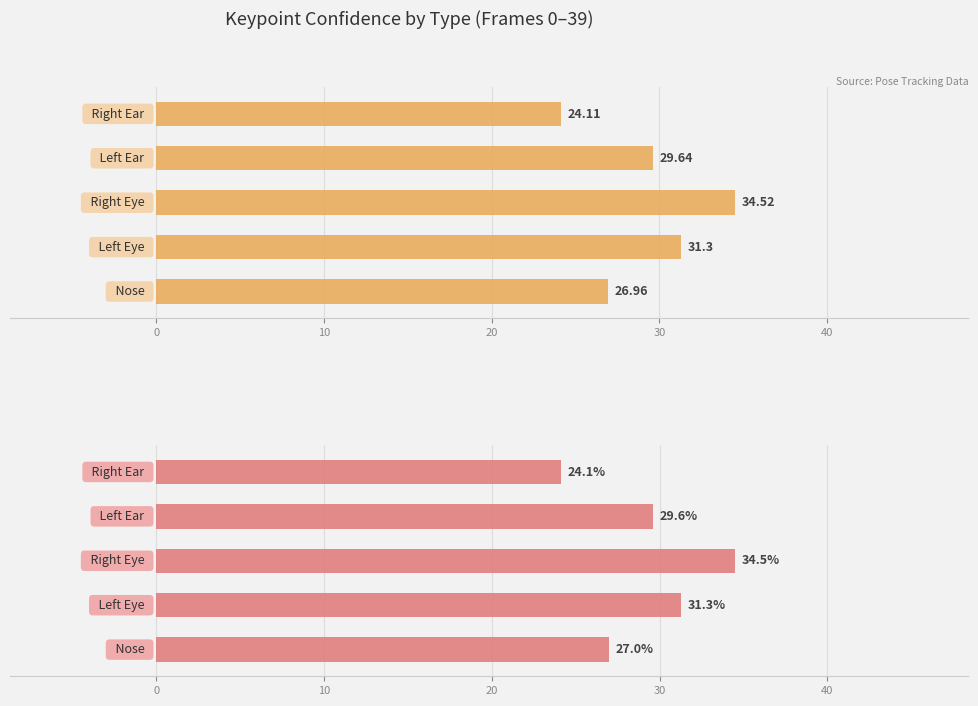

What is the greatest value displayed?

34.5